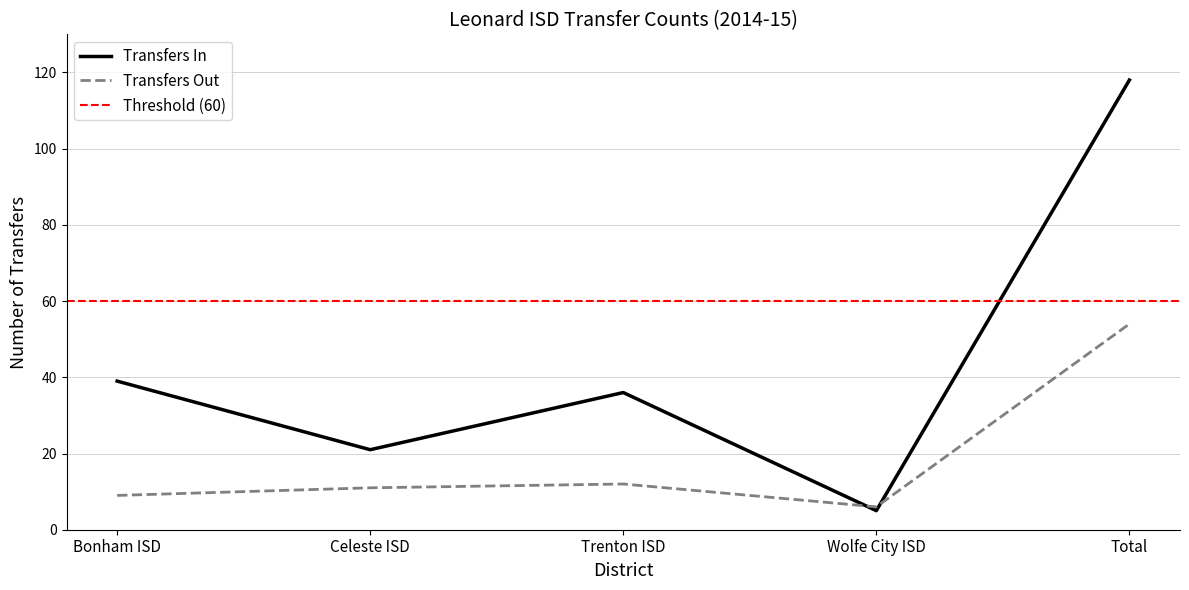

What is the difference between the highest and lowest values at Total?

64